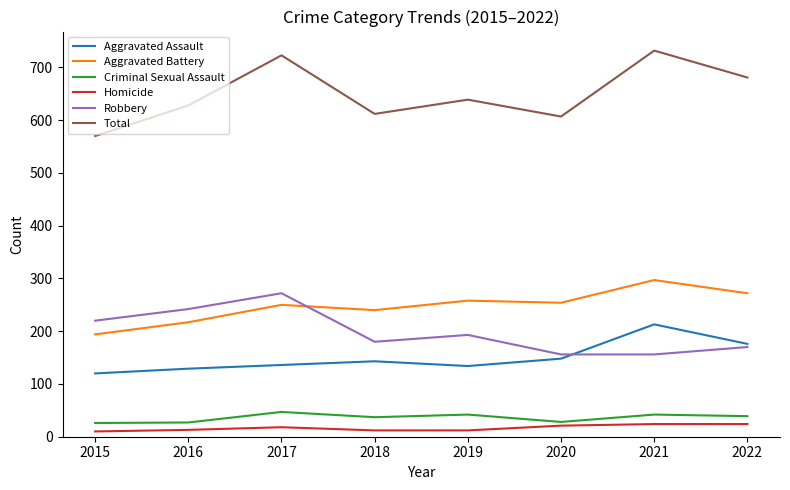

Rank the series by their maximum value, from highest to lowest.

Total, Aggravated Battery, Robbery, Aggravated Assault, Criminal Sexual Assault, Homicide